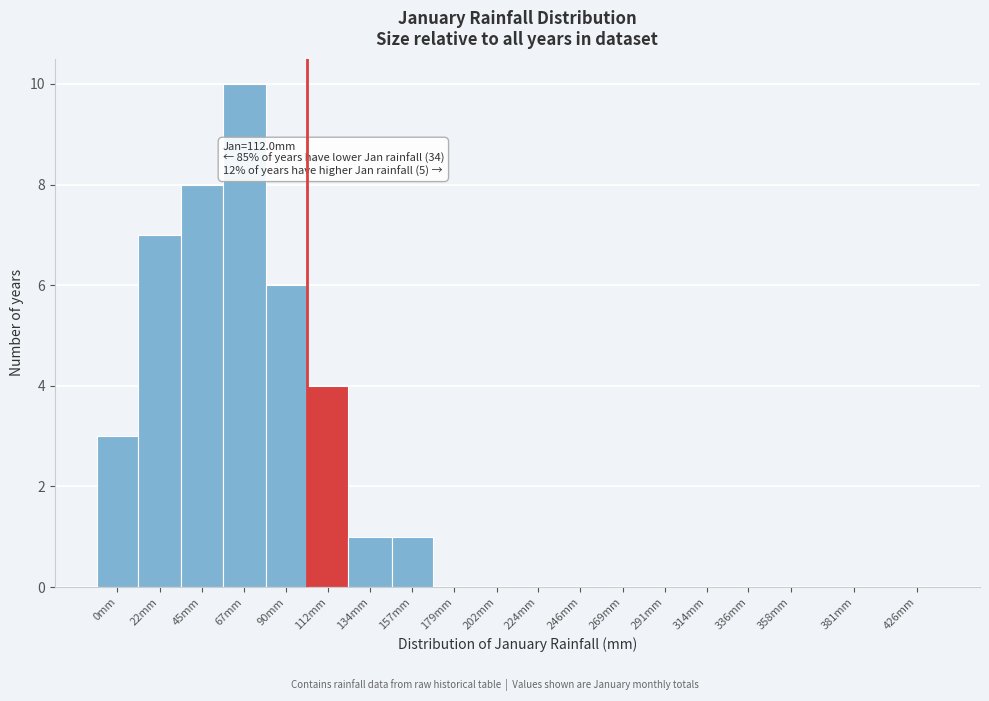

Reading left to right, list all the values displayed in this chart.

0mm=3	22mm=7	45mm=8	67mm=10	90mm=6	112mm=4	134mm=1	157mm=1	179mm=0	202mm=0	224mm=0	246mm=0	269mm=0	291mm=0	314mm=0	336mm=0	358mm=0	381mm=0	426mm=0